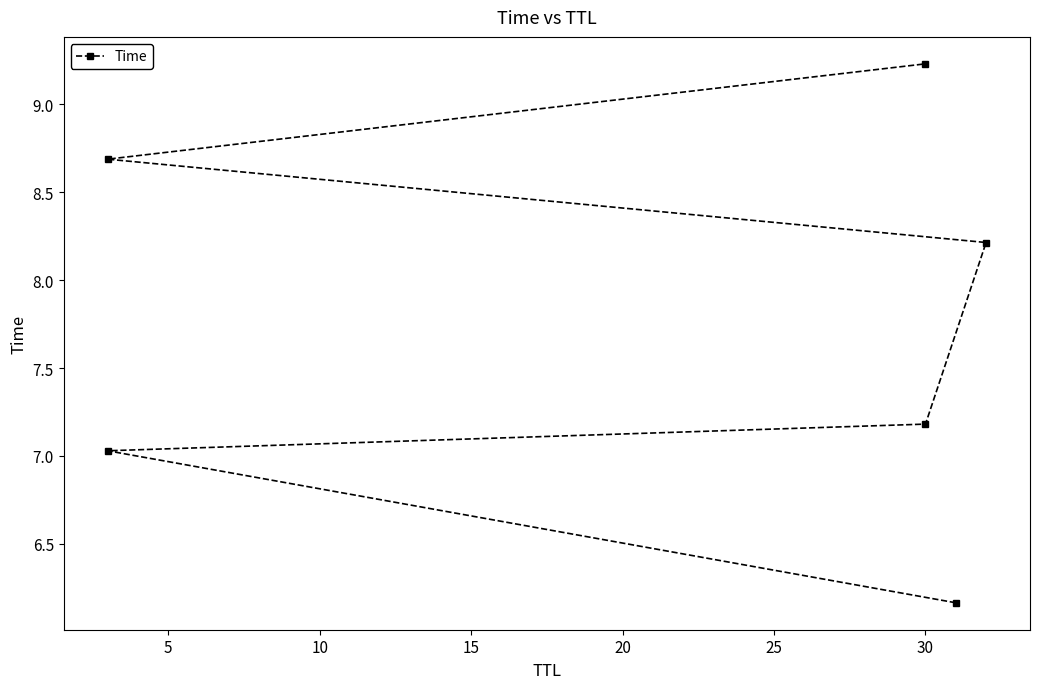

Reading left to right, transcribe all the data shown in this chart.

6.2	7.0	7.2	8.2	8.7	9.2